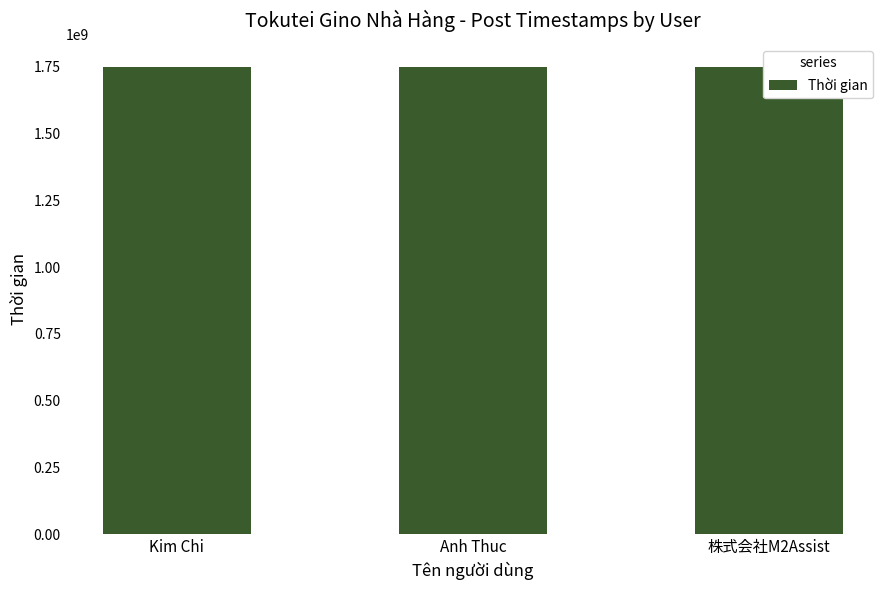

The value at Anh Thuc is 1748365680. True or false?

True